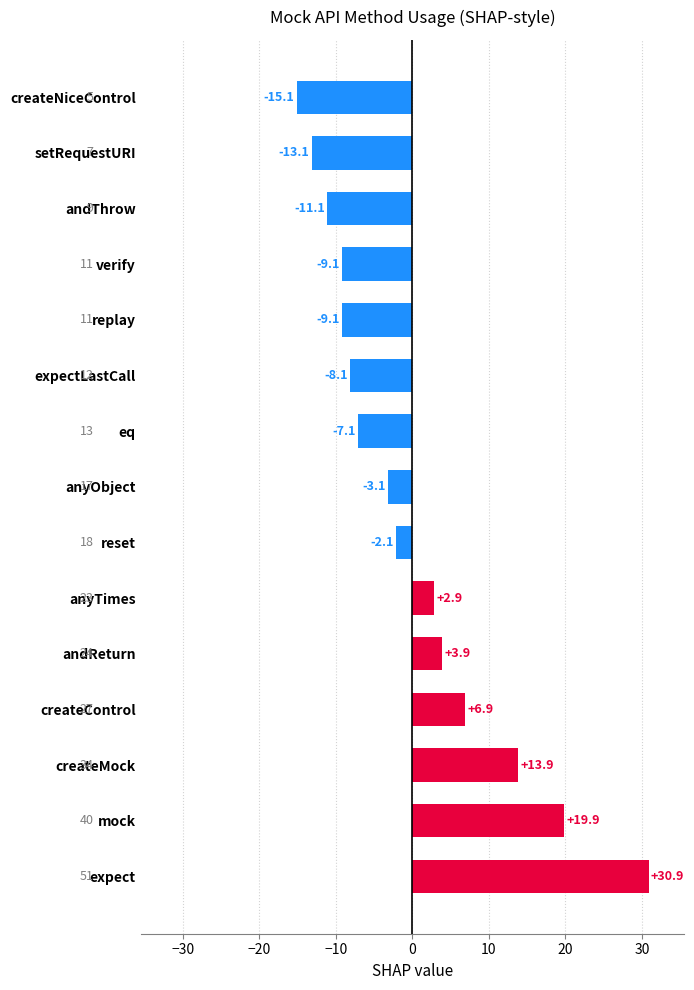

Between andReturn and anyObject, which is larger?

andReturn